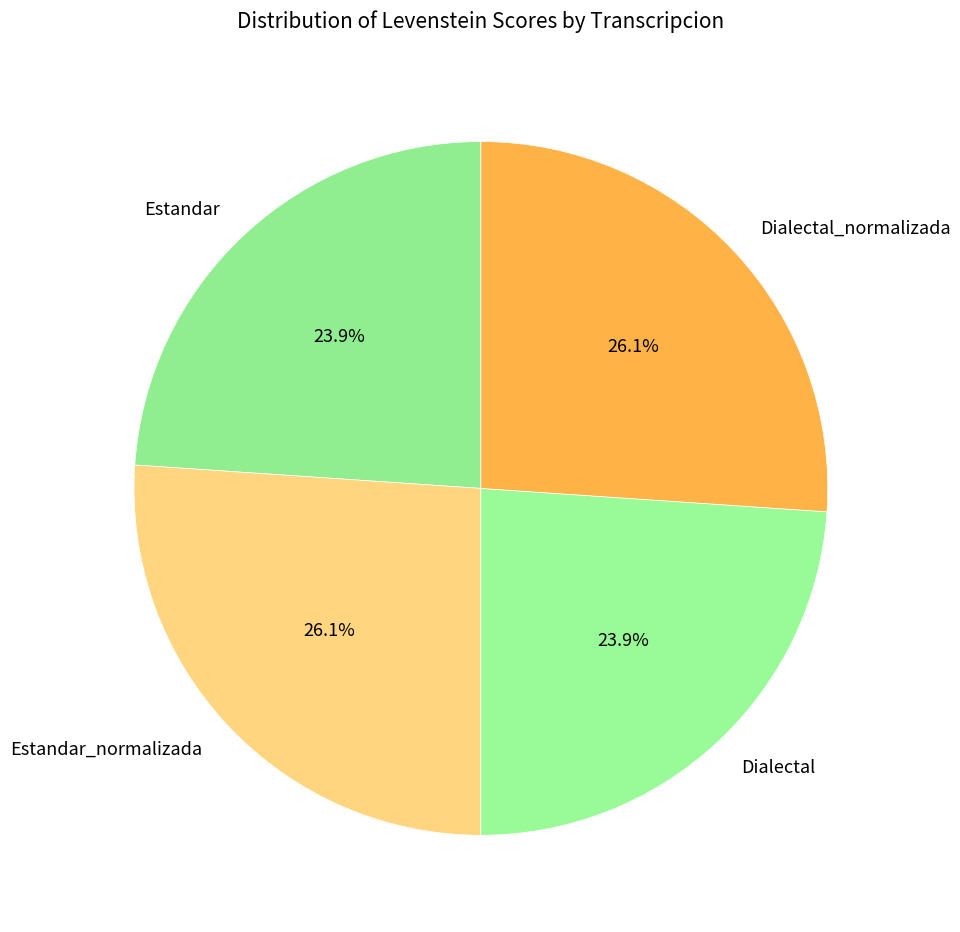

The Estandar_normalizada slice represents 21% of the pie. True or false?

False